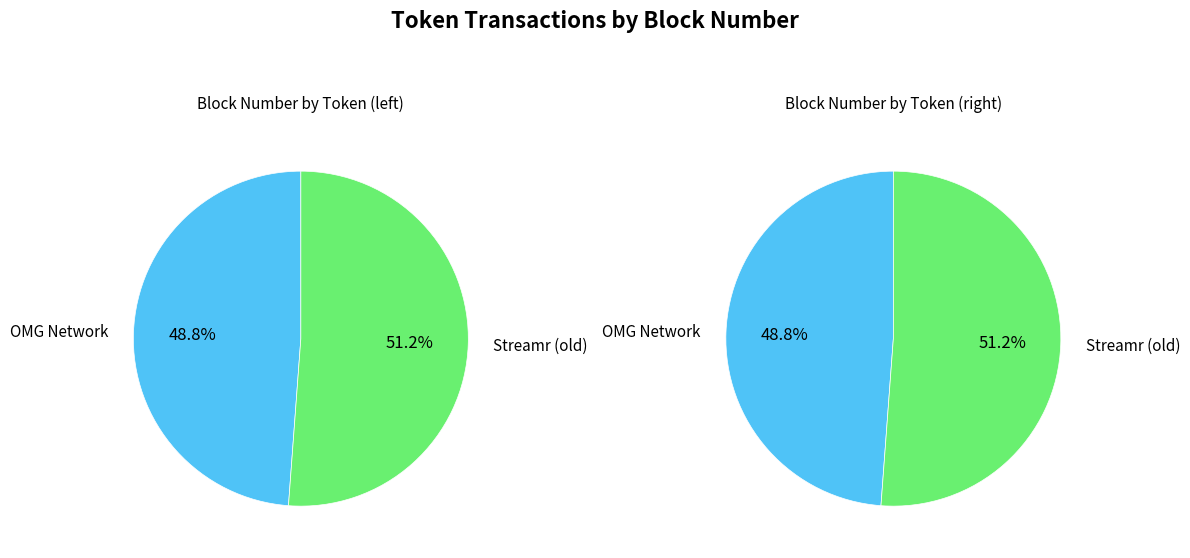

Count the number of slices in the pie.

2